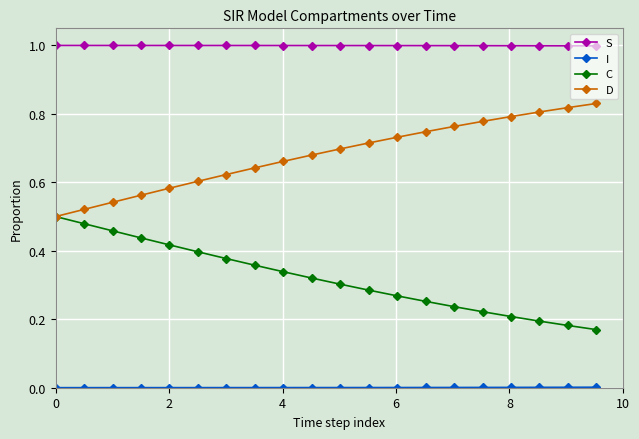

Which series has the largest total across all categories?

S